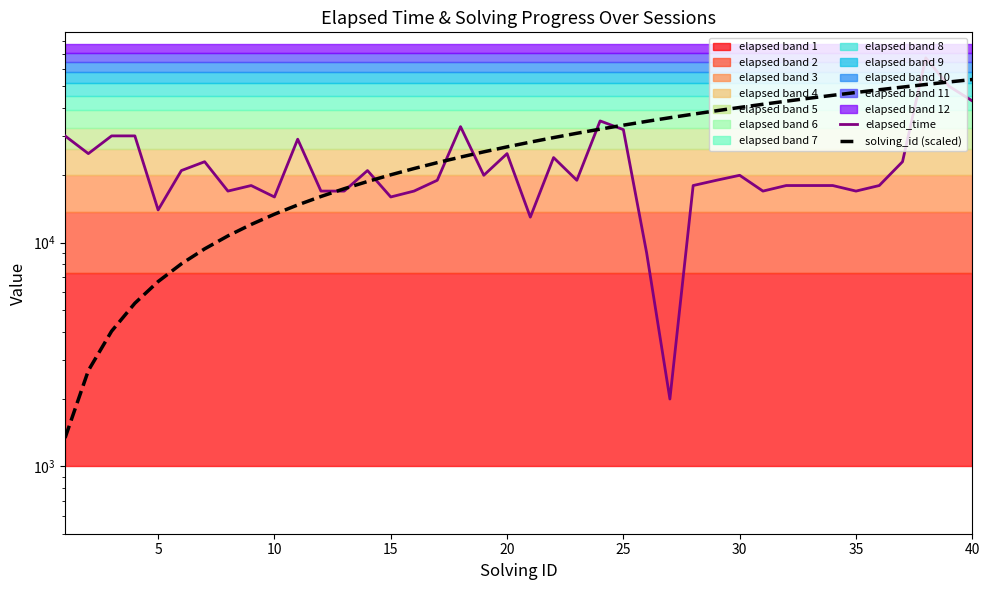

What is the total value across all series at 15?

35360